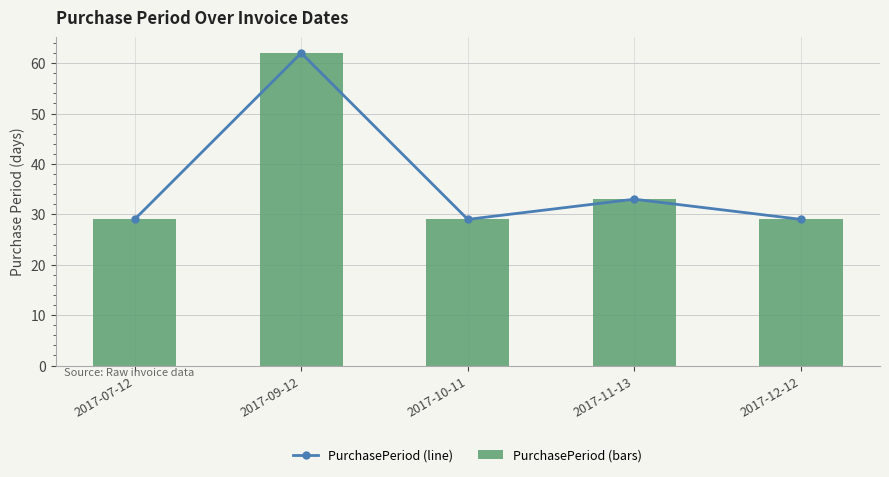

At which label is PurchasePeriod (bars) closest to 45?

2017-11-13